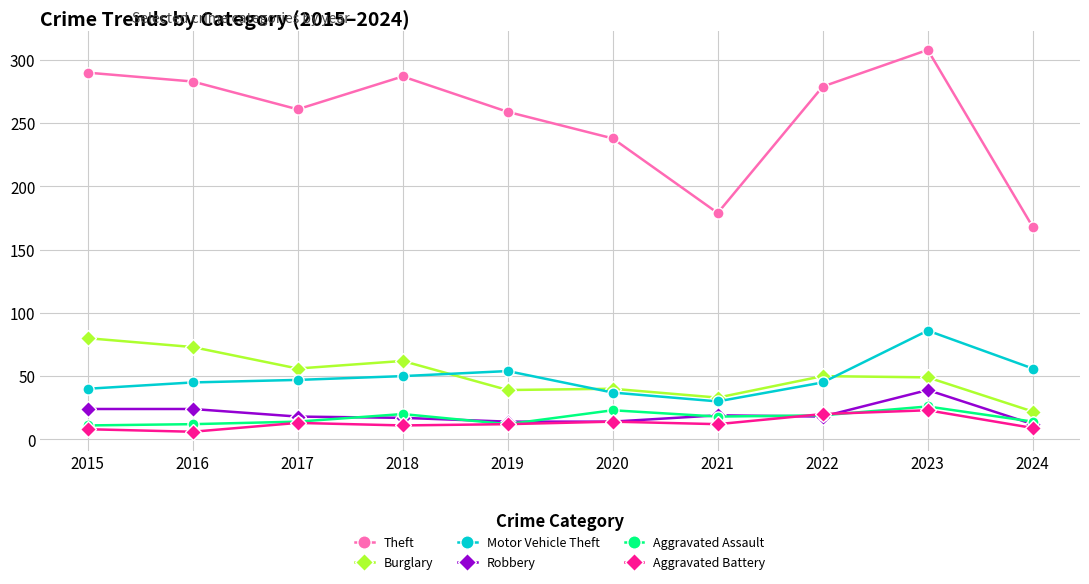

What is the difference between the maximum and second lowest values in the Aggravated Assault series?

14